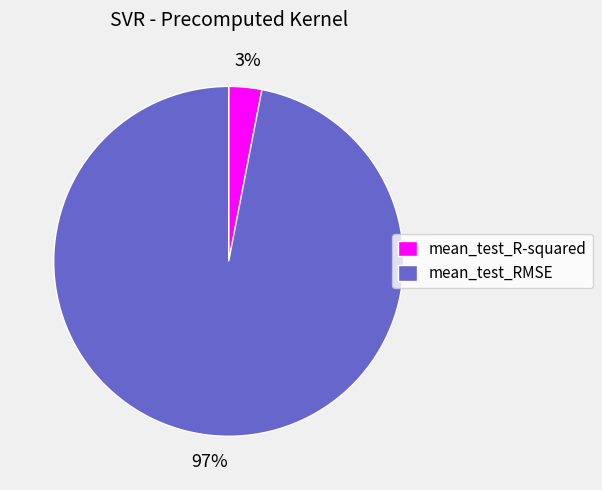

Does any single category account for the majority?

Yes